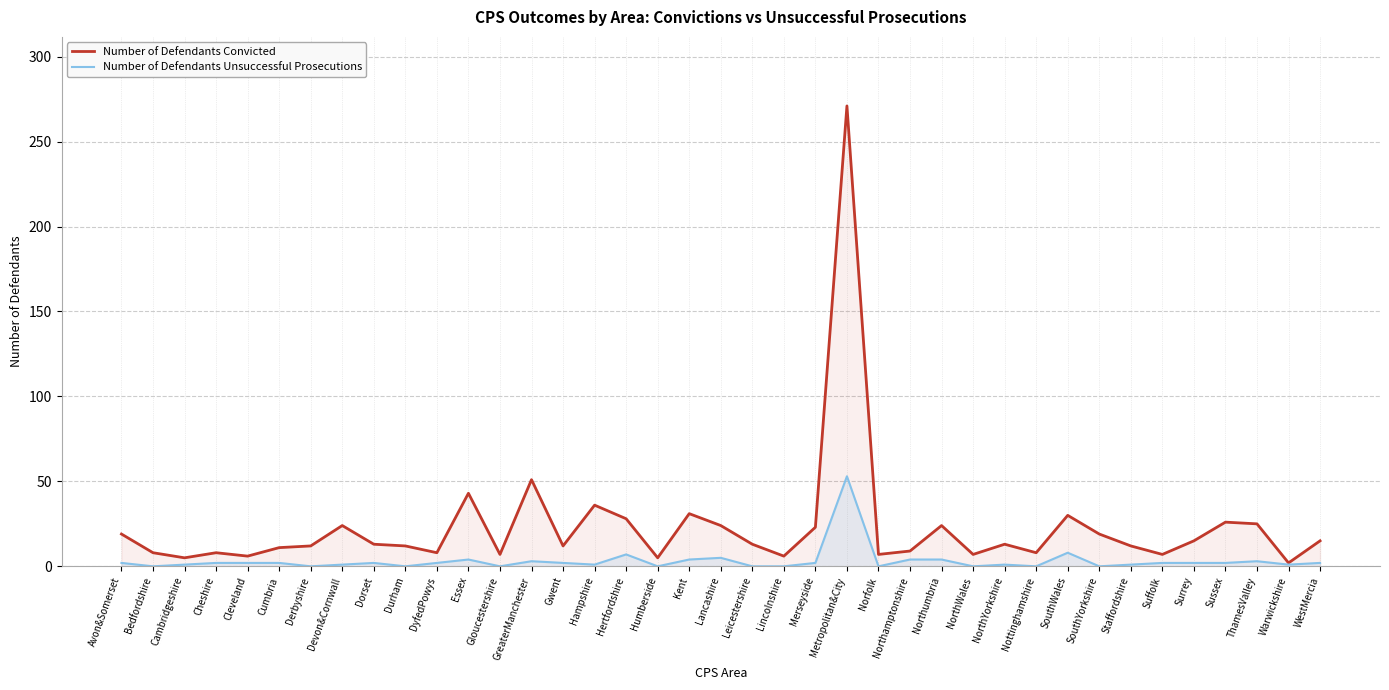

Which series has the widest spread of values?

Number of Defendants Convicted